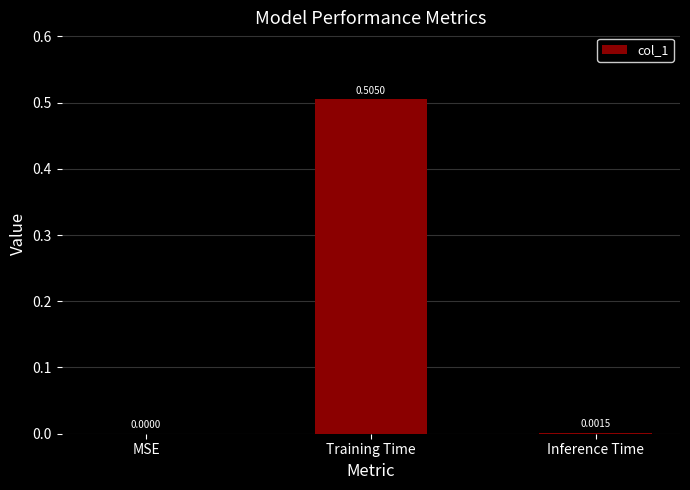

What is the average value?

0.2